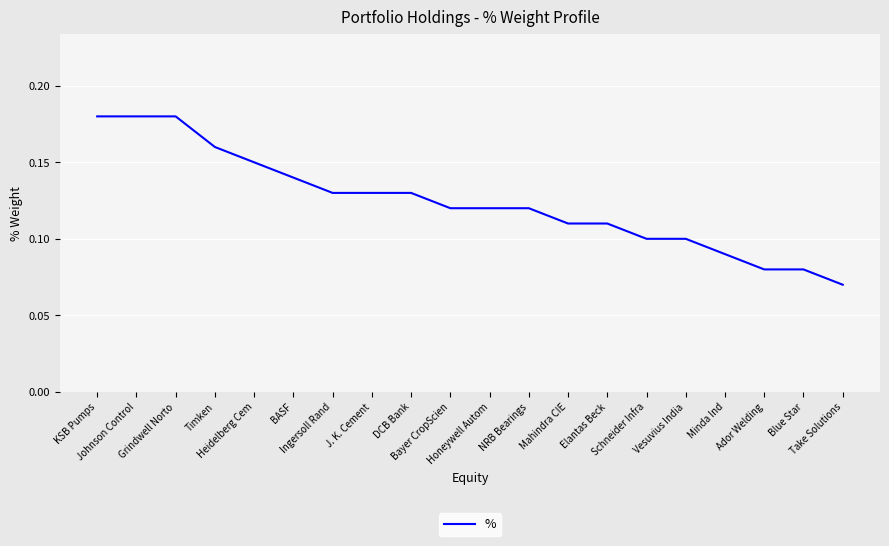

Does the chart display data point markers on the line(s)?

No